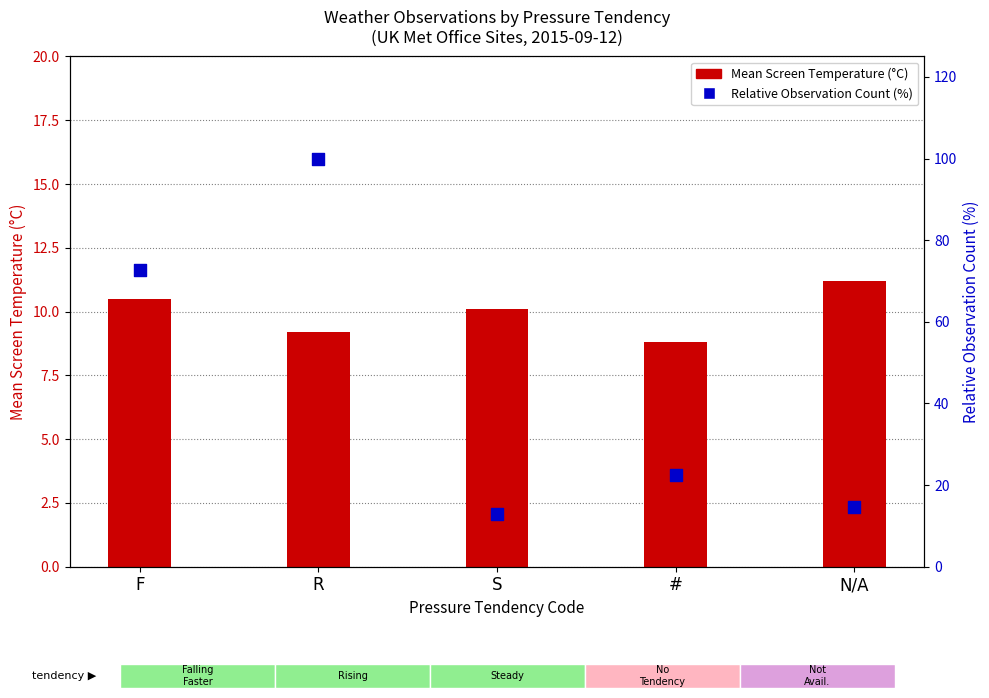

At how many categories does at least one series exceed 16?

3